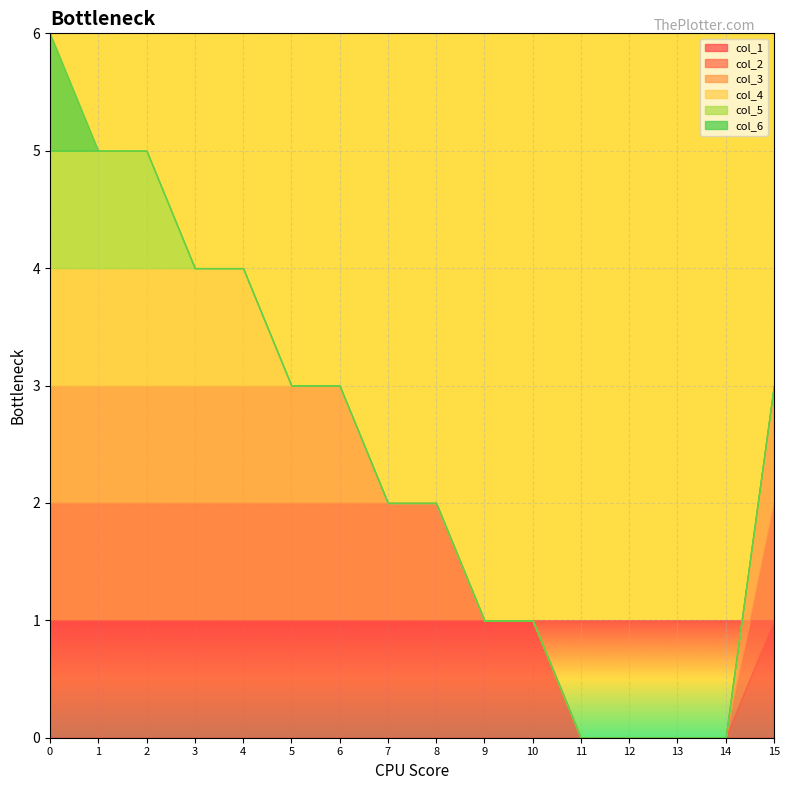

Is the value of col_6 at 15 greater than the value of col_4 at 4?

No